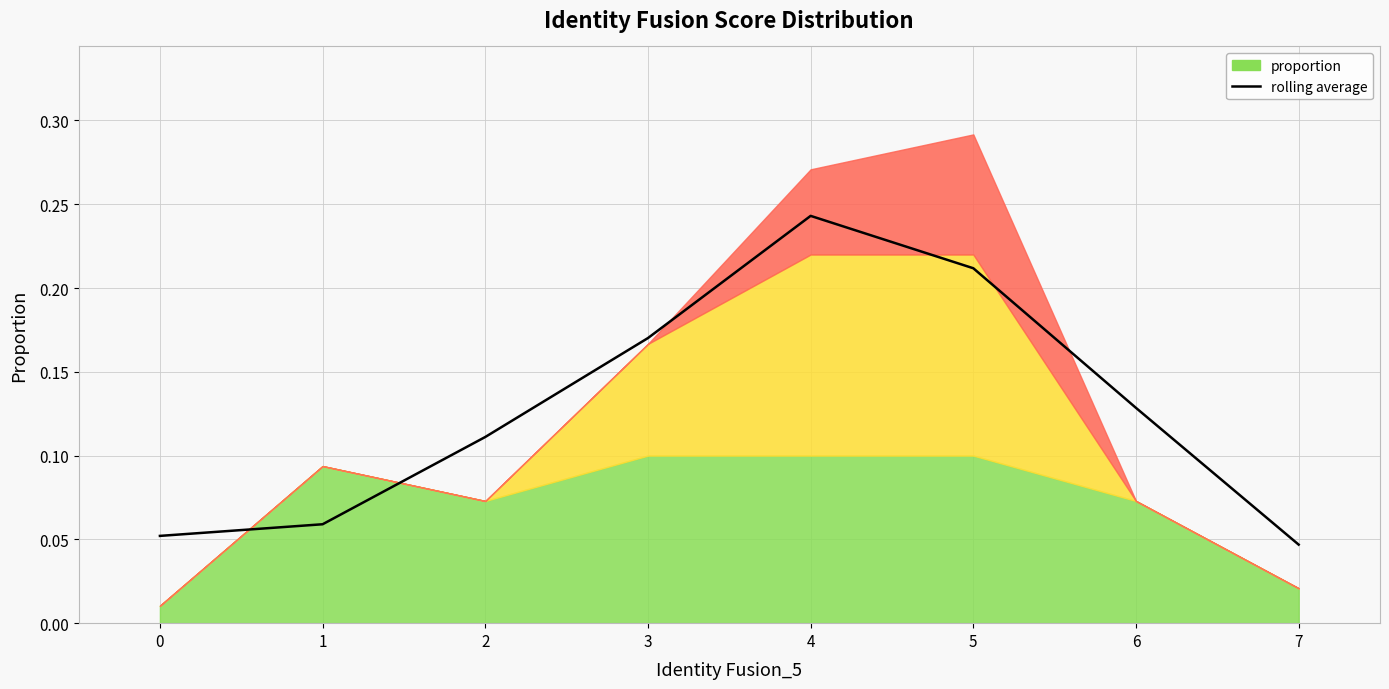

What is the change in value from 1 to 3?

+0.1